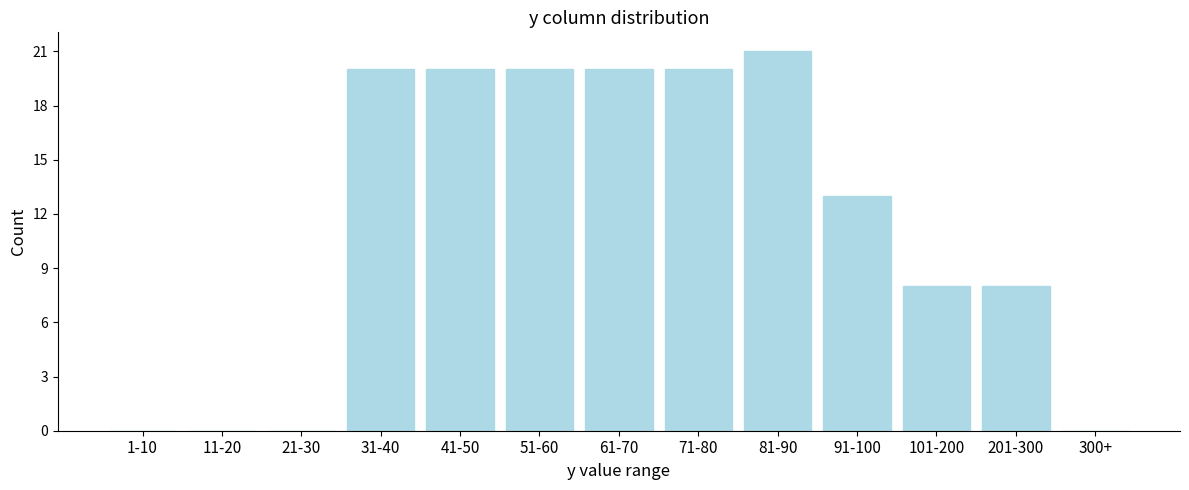

Reading right to left, what are all the values shown in this chart?

300+=0	201-300=8	101-200=8	91-100=13	81-90=21	71-80=20	61-70=20	51-60=20	41-50=20	31-40=20	21-30=0	11-20=0	1-10=0